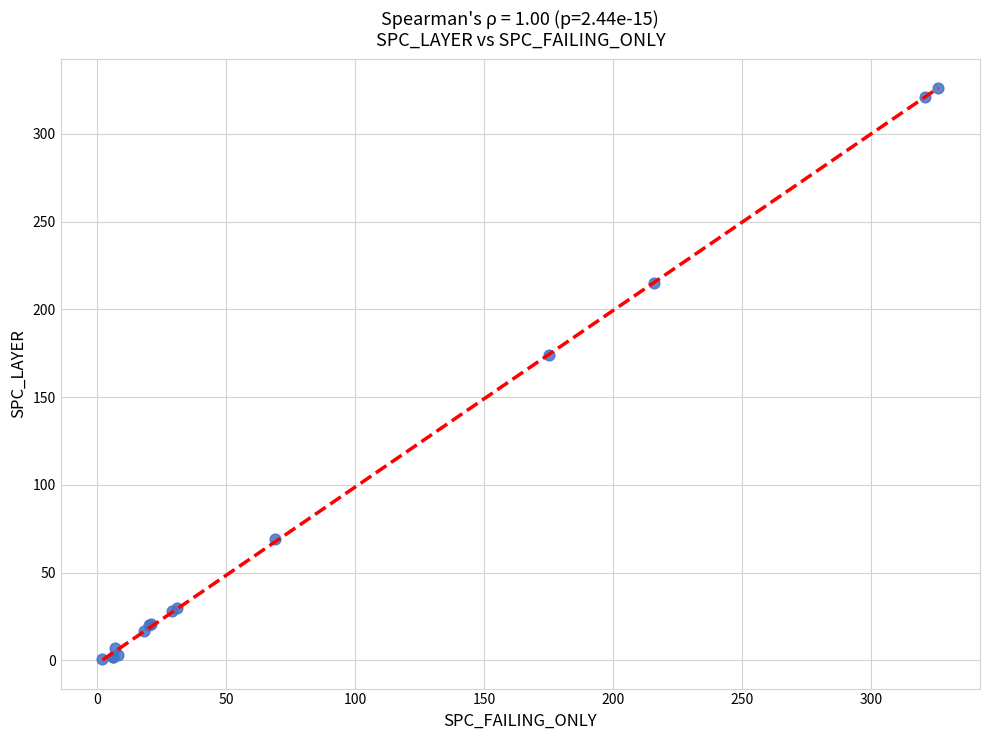

What Y value in the scatter plot is closest to 163?

174